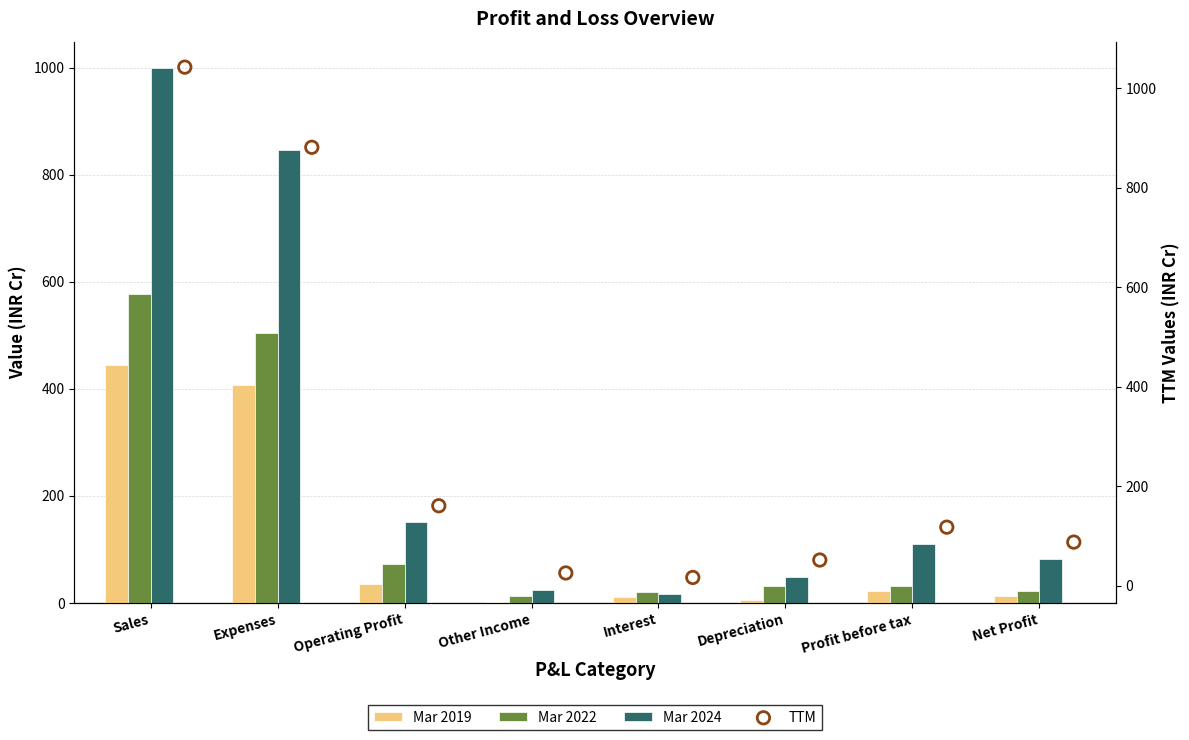

Is the value of Mar 2019 at Operating Profit greater than the value of TTM at Interest?

Yes